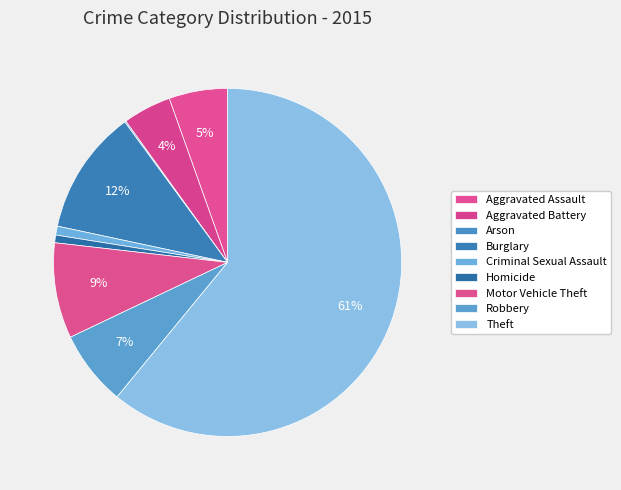

What portion of the pie excludes Homicide?

99.3%